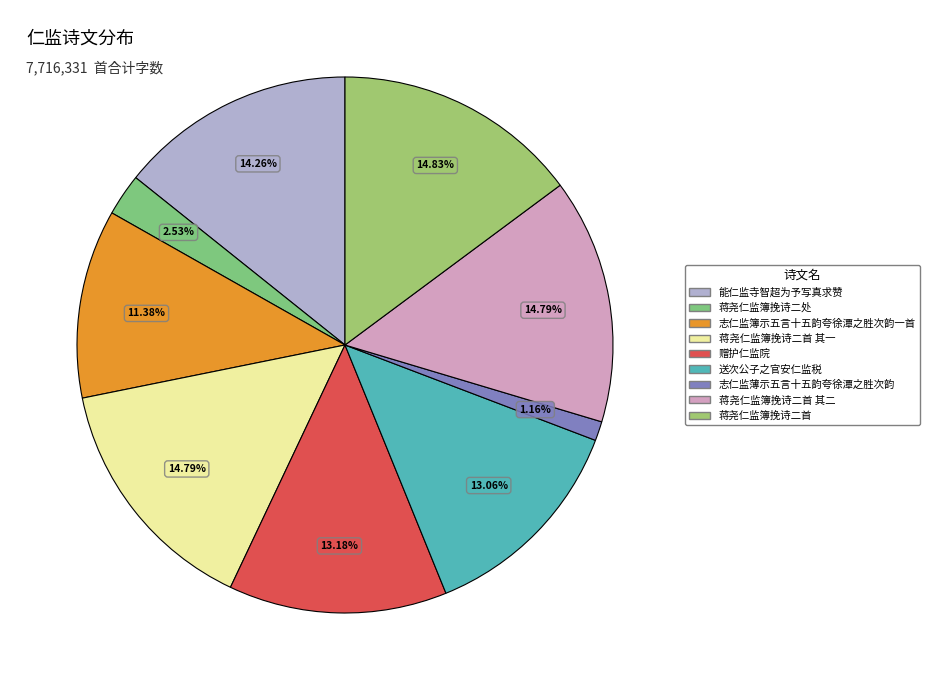

Count the number of slices in the pie.

9